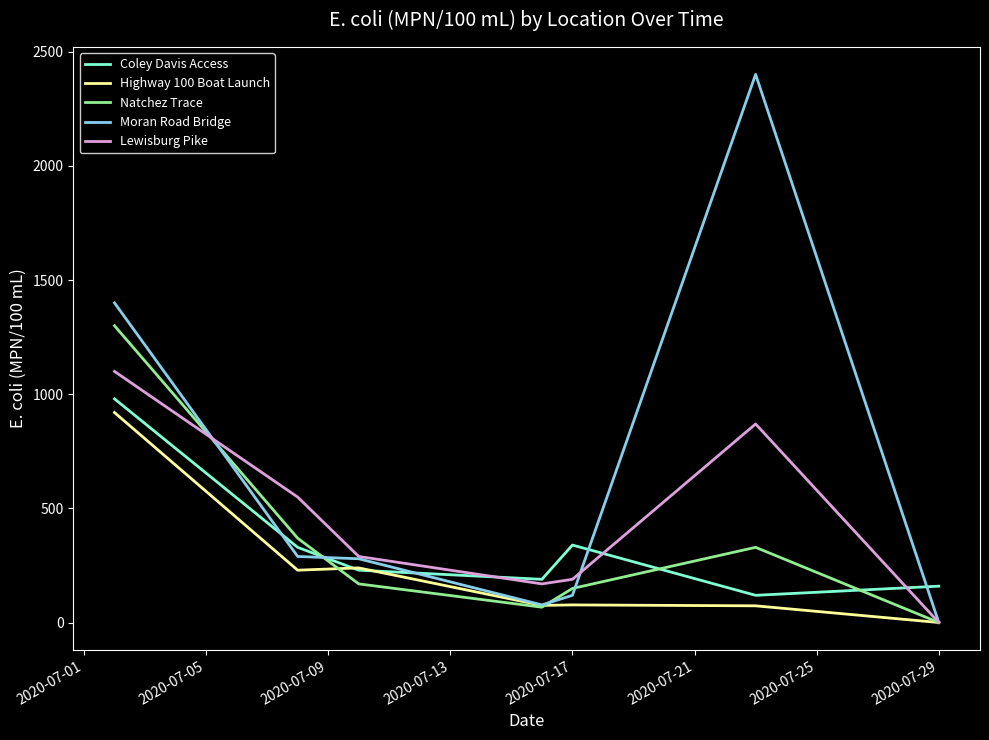

Which series has the largest total across all categories?

Moran Road Bridge